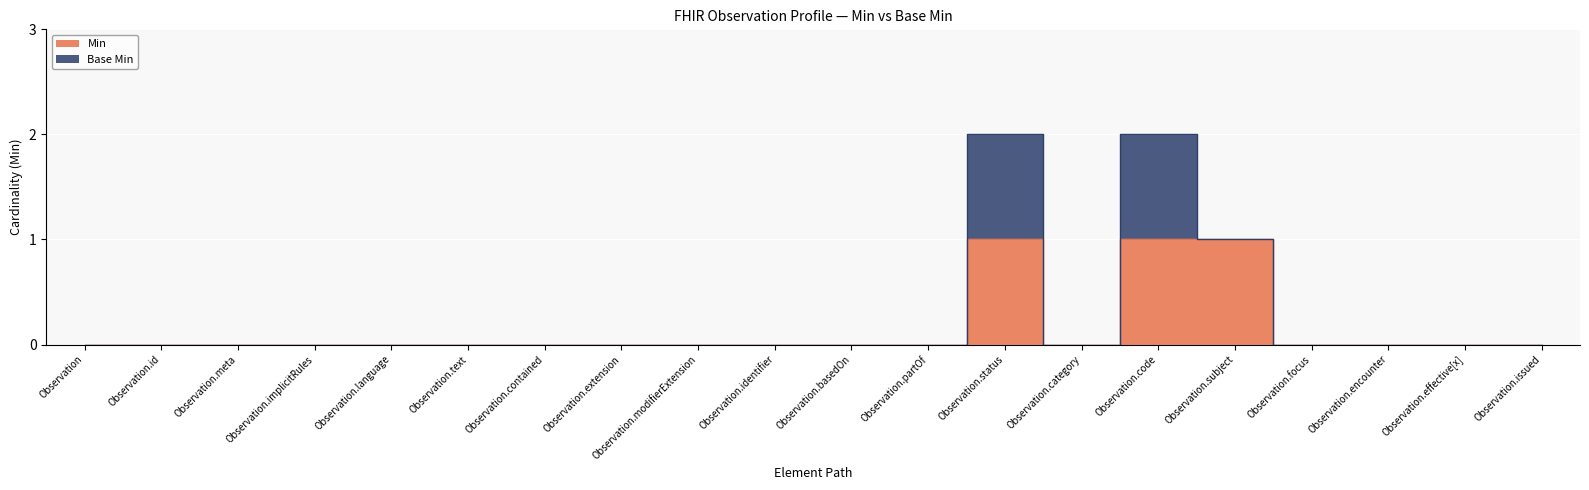

What is the label of the 19th point from the left?

Observation.effective[x]